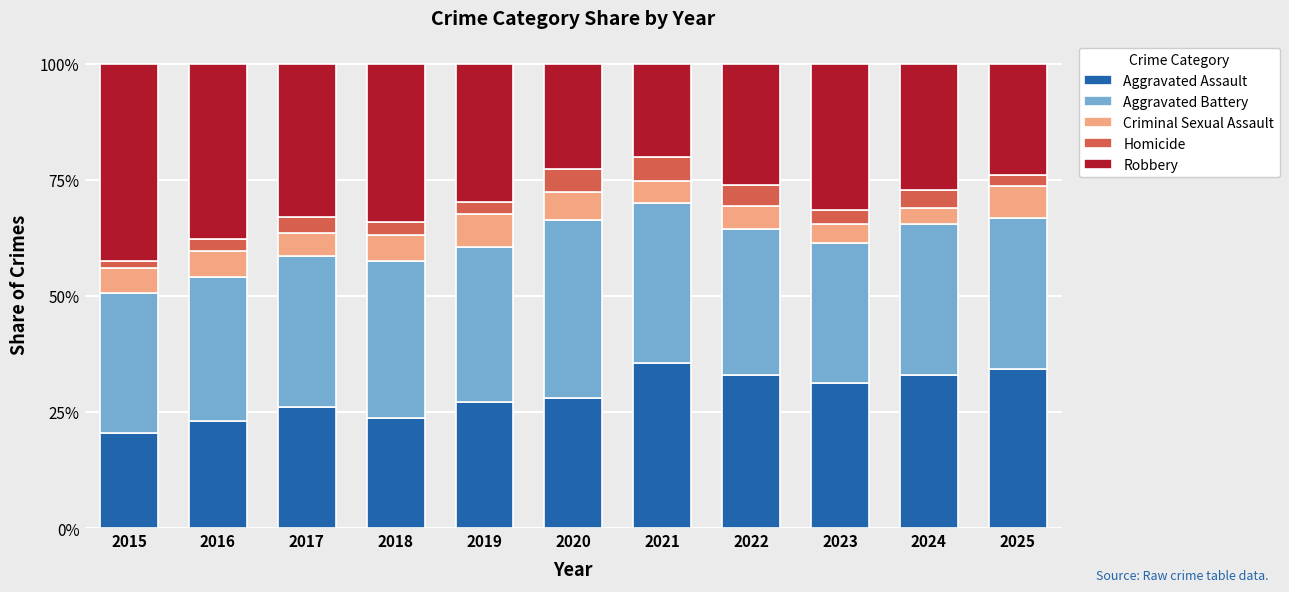

At which label does Aggravated Assault reach its minimum?

2015